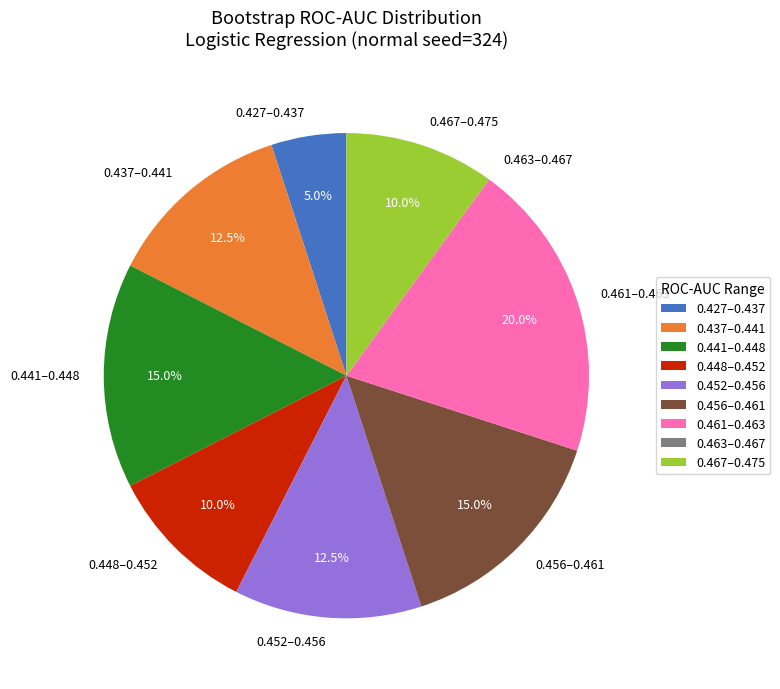

Approximately how many times larger is the value at 0.427–0.437 compared to 0.441–0.448?

0.3